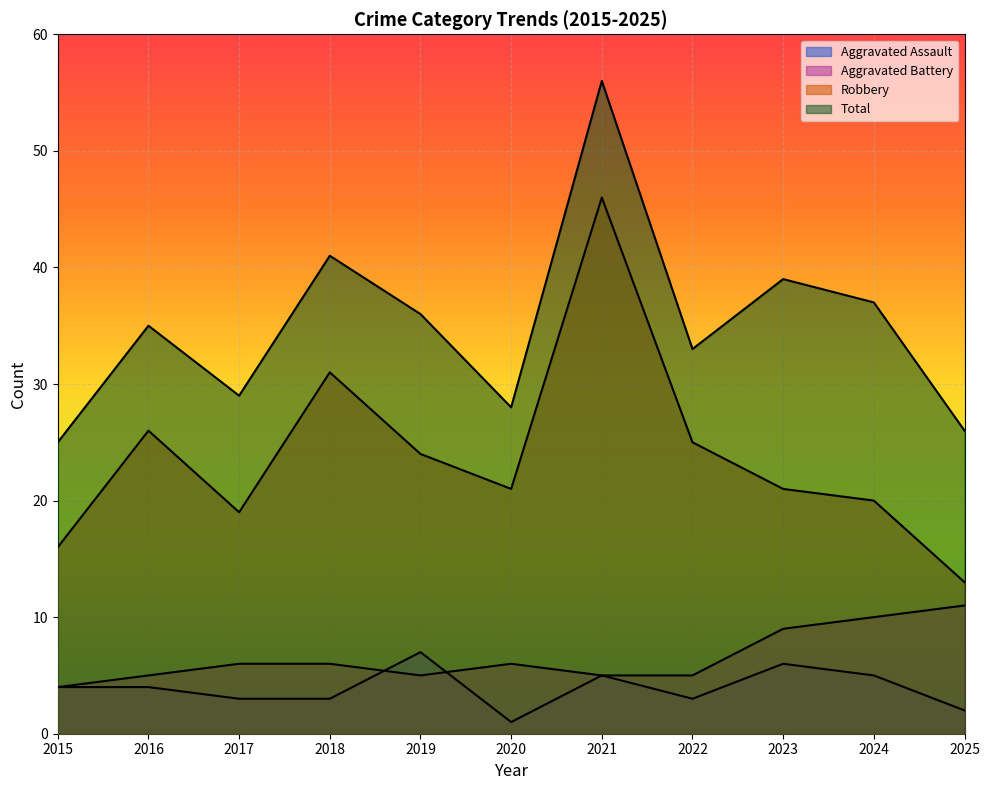

Reading right to left, extract all data points from this chart.

Aggravated Assault: 2025=2	2024=5	2023=6	2022=3	2021=5	2020=1	2019=7	2018=3	2017=3	2016=4	2015=4
Aggravated Battery: 2025=11	2024=10	2023=9	2022=5	2021=5	2020=6	2019=5	2018=6	2017=6	2016=5	2015=4
Robbery: 2025=13	2024=20	2023=21	2022=25	2021=46	2020=21	2019=24	2018=31	2017=19	2016=26	2015=16
Total: 2025=26	2024=37	2023=39	2022=33	2021=56	2020=28	2019=36	2018=41	2017=29	2016=35	2015=25